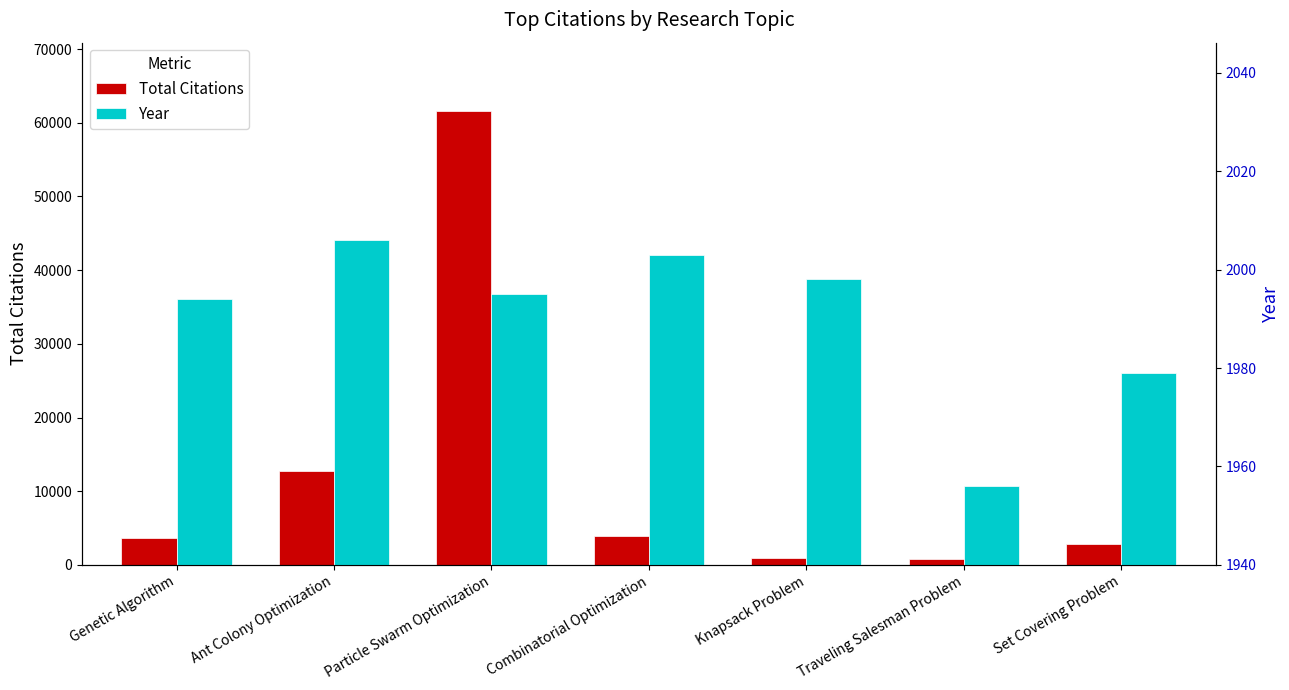

What are all the series names shown in the legend?

Total Citations, Year